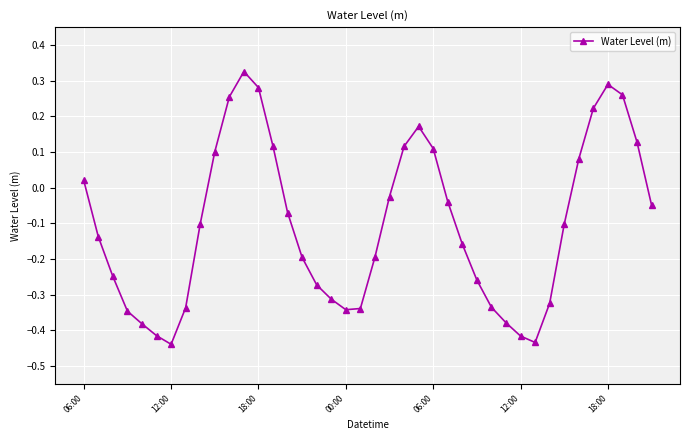

How many lines are shown in the chart?

1